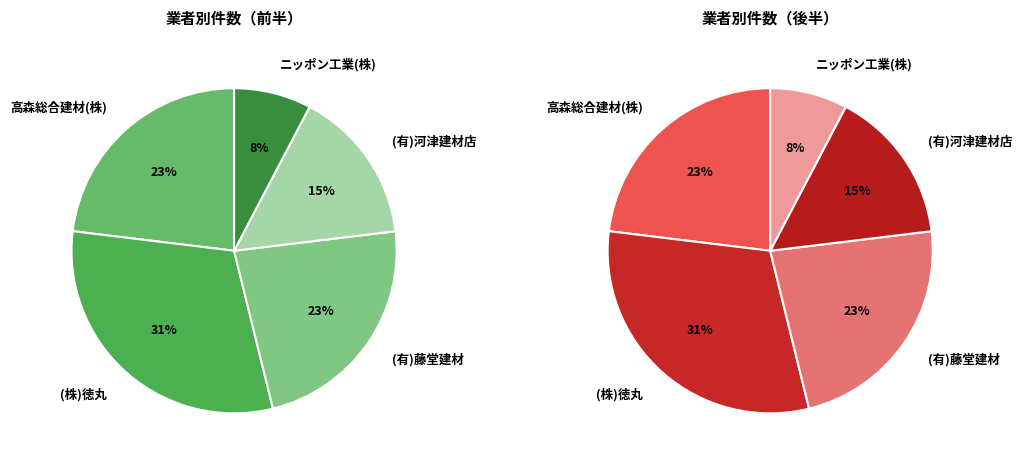

To the nearest percent, what percentage of the pie is (有)河津建材店?

15%